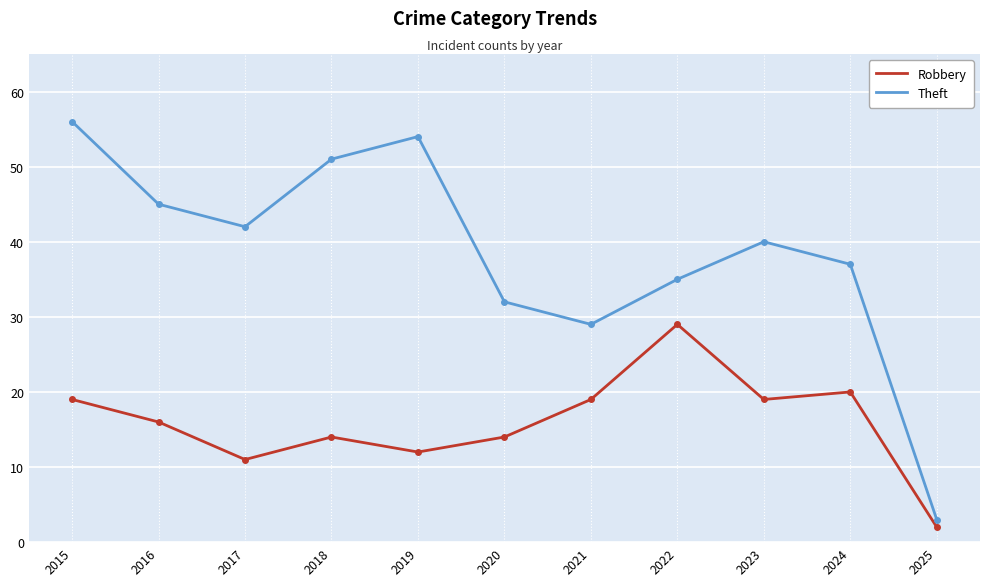

At which category is the sum across all series the highest?

2015